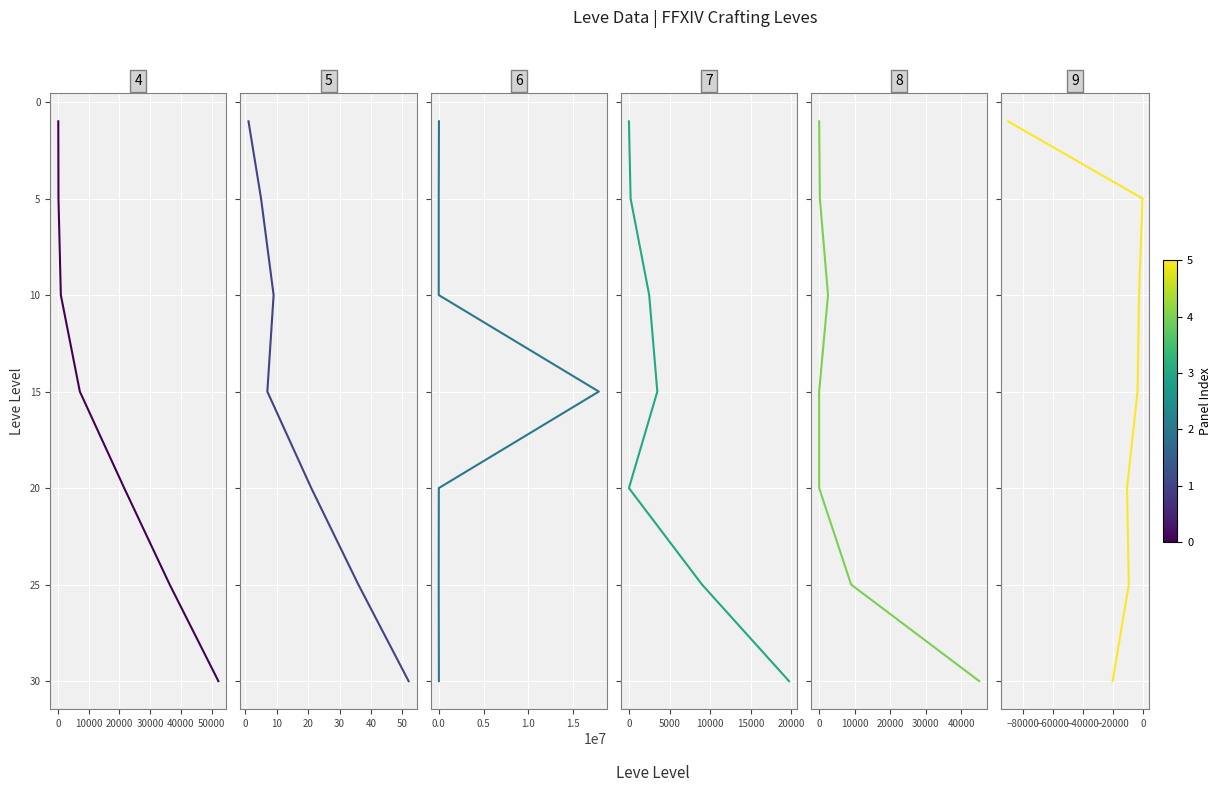

Rank the series by their maximum value, from highest to lowest.

Leve Gil, Leve EXP, currentAveragePrice, LevePriceHQ, currentAveragePriceHQ, LeveProfitHQ